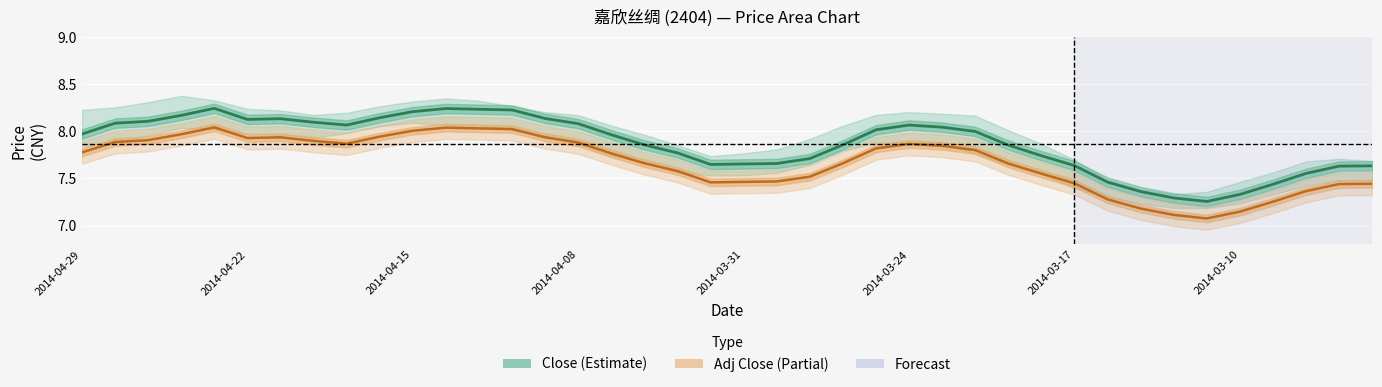

List the series in order of their overall mean, lowest first.

Adj Close, Close